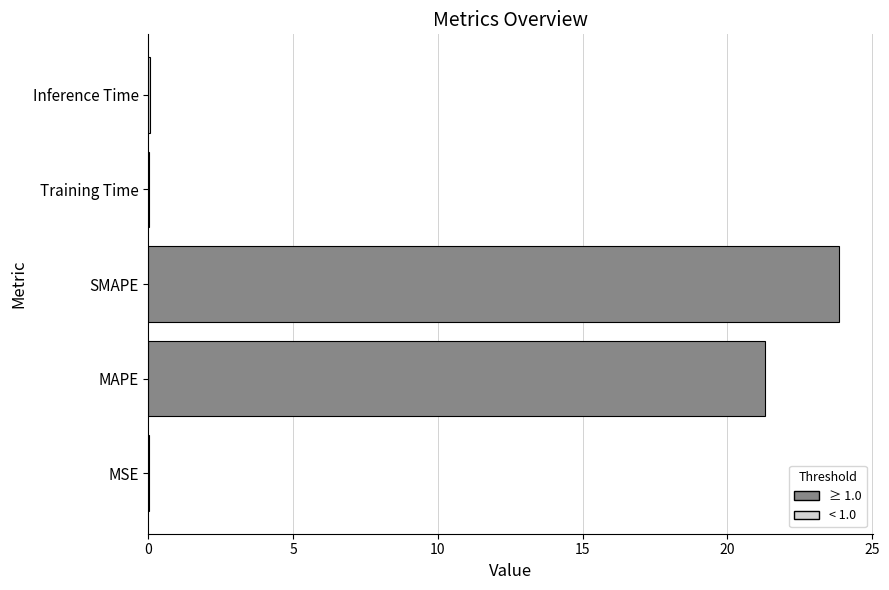

Are the bars horizontal?

Yes